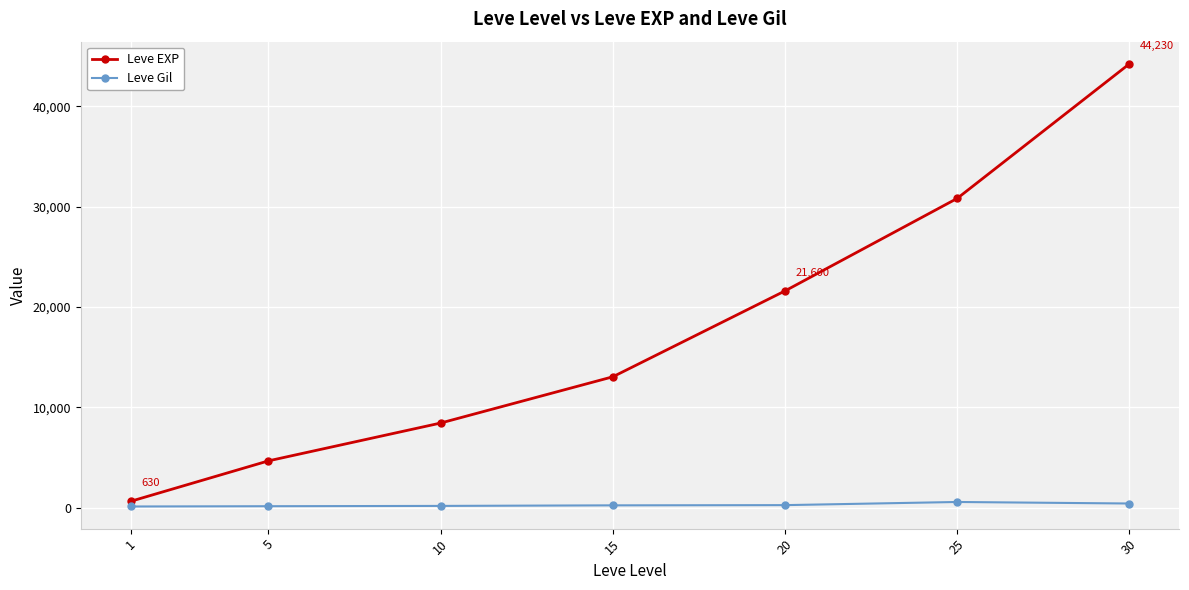

Does the chart display data point markers on the line(s)?

Yes